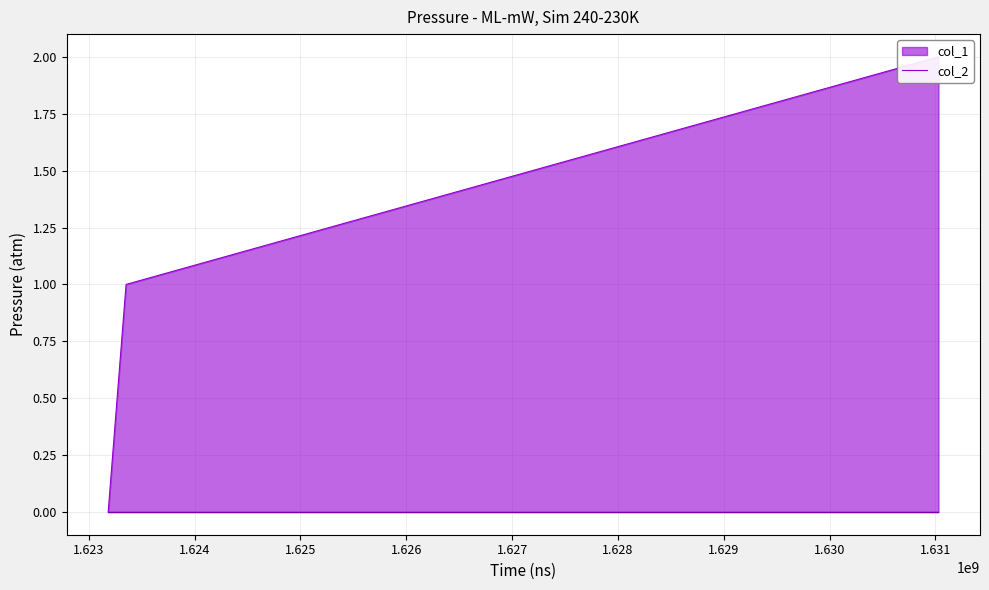

The chart shows a value of 2 at 1631028297. True or false?

True